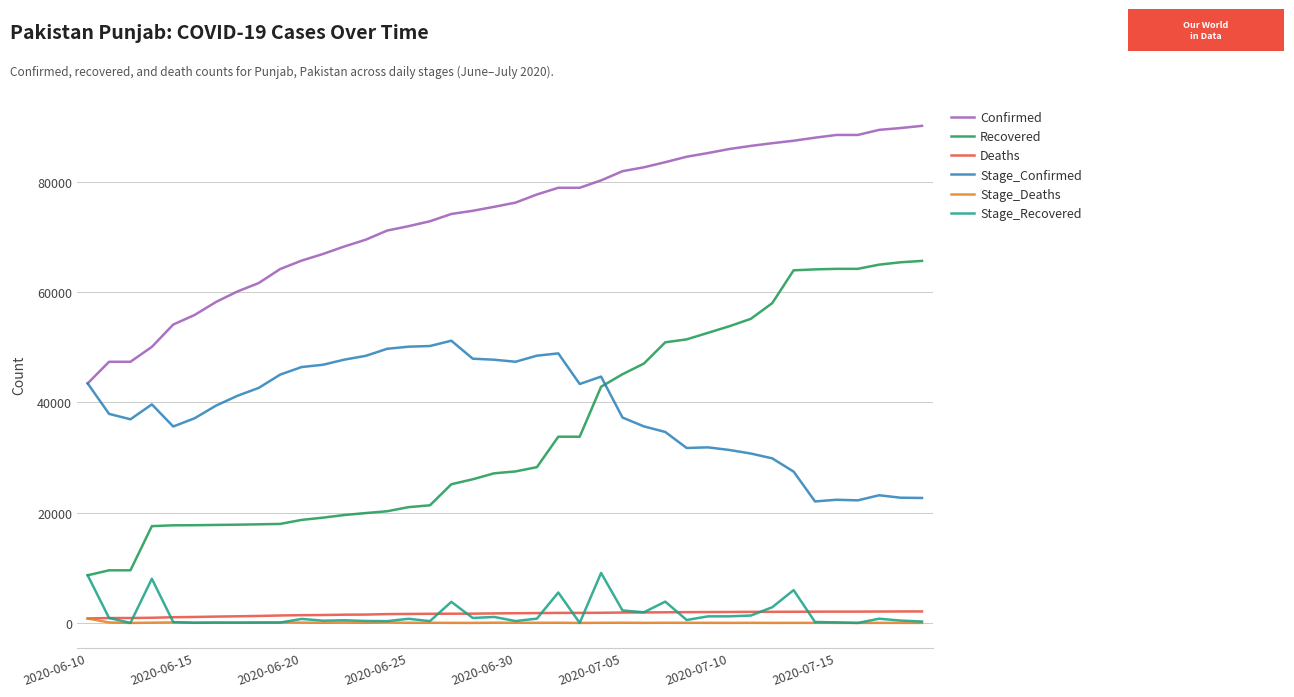

Which series has the largest total across all categories?

Confirmed